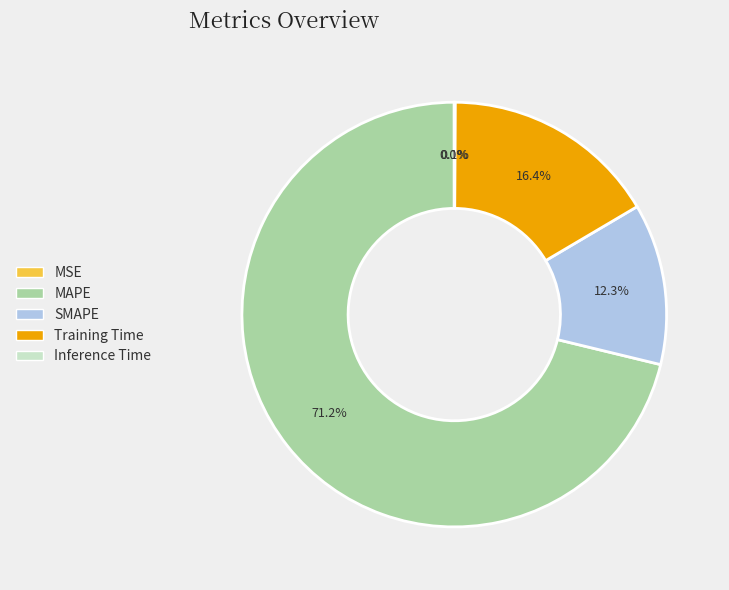

Which slice is the largest?

MAPE